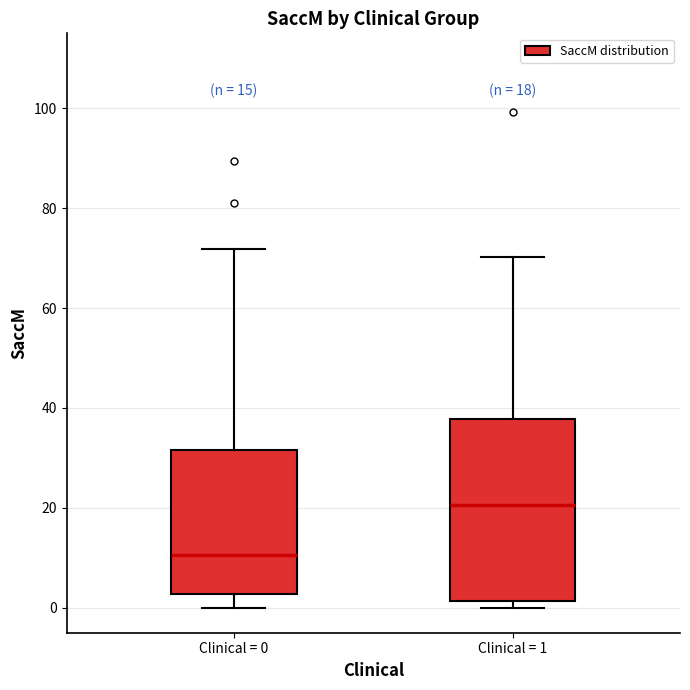

Comparing the boxes themselves (not the whiskers), which one is the tallest?

Clinical = 1